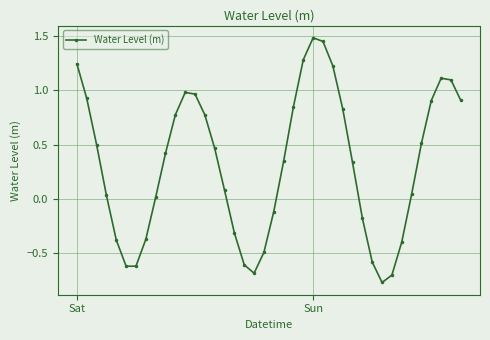

True or false: there are more than 0 points higher than both neighbors.

True